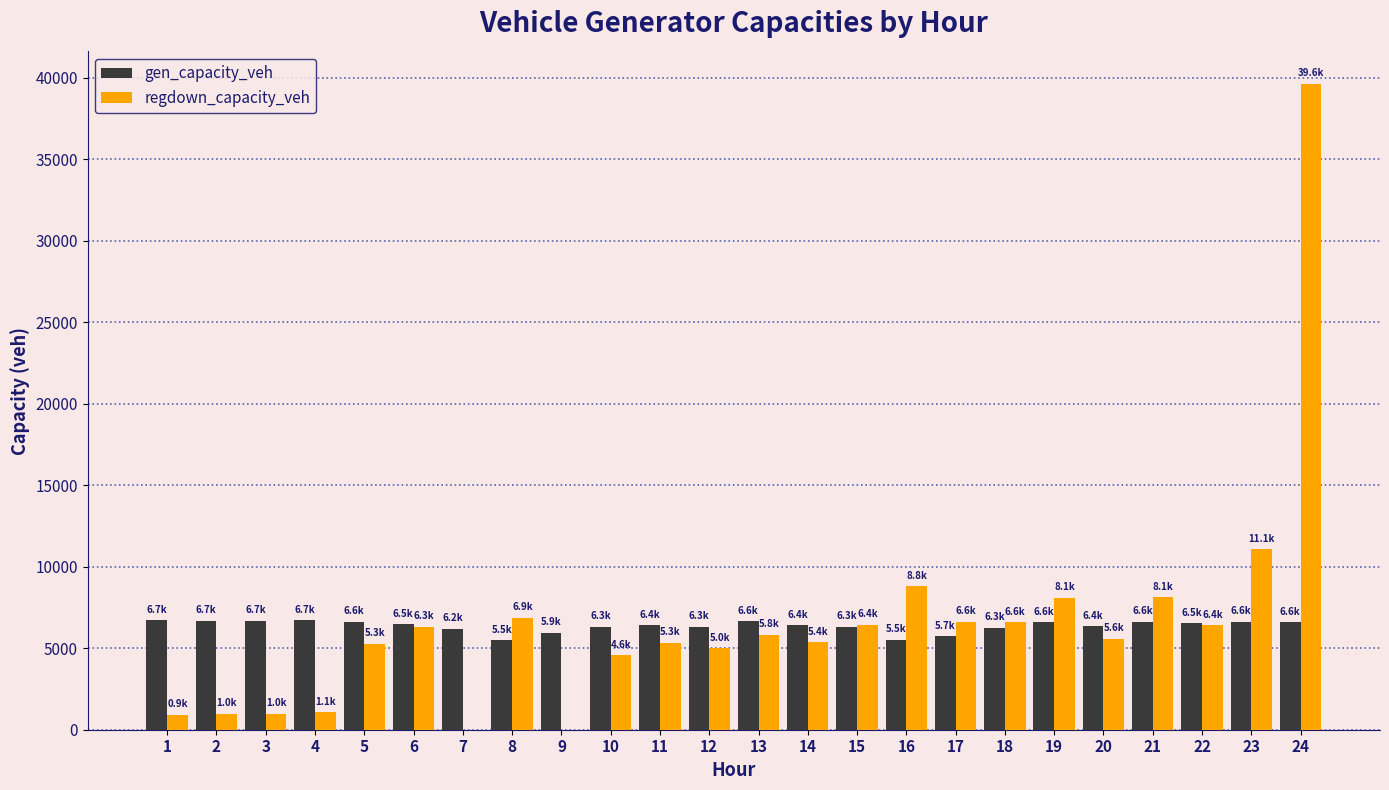

How many data points in gen_capacity_veh are above 6477?

12